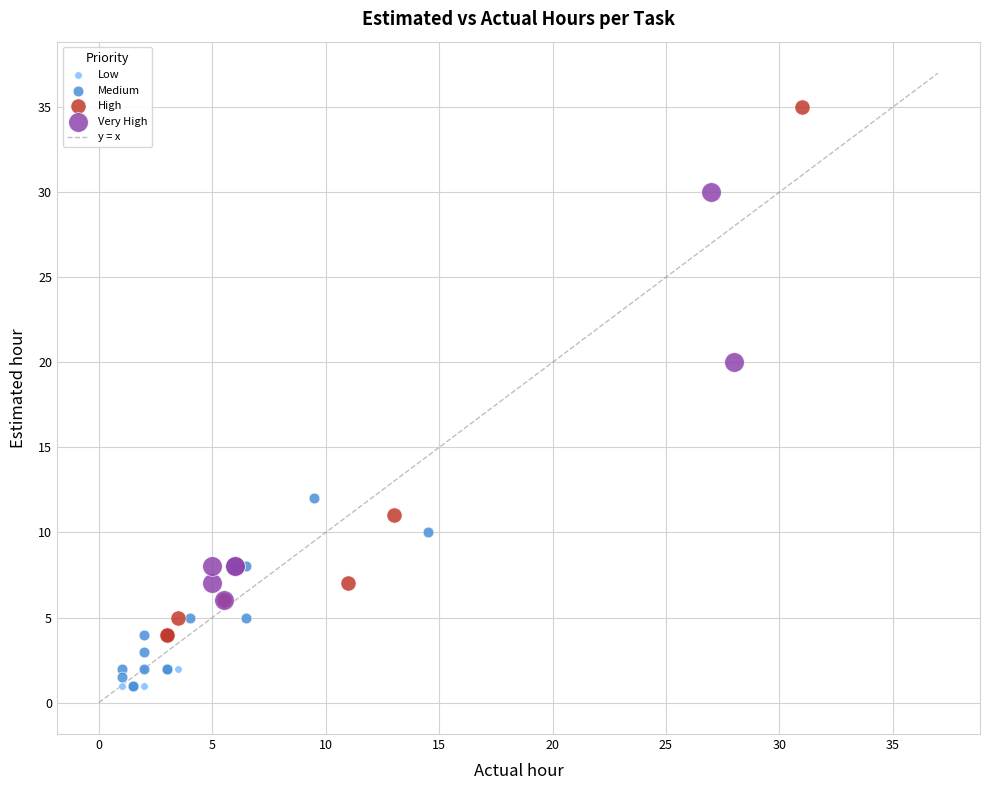

Which series contains the highest Y value?

High